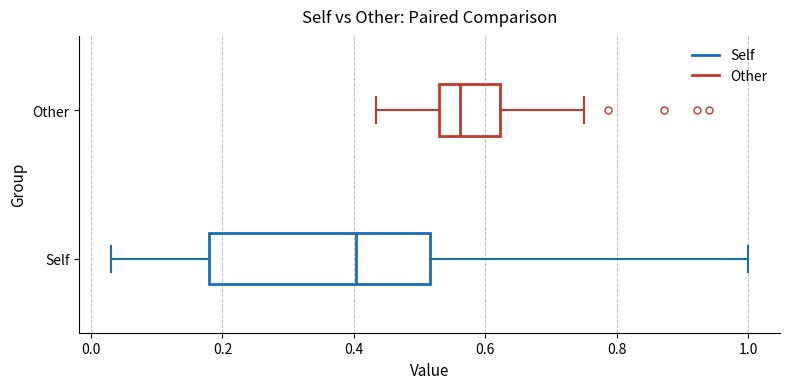

Which box has the furthest to the right median line?

Other